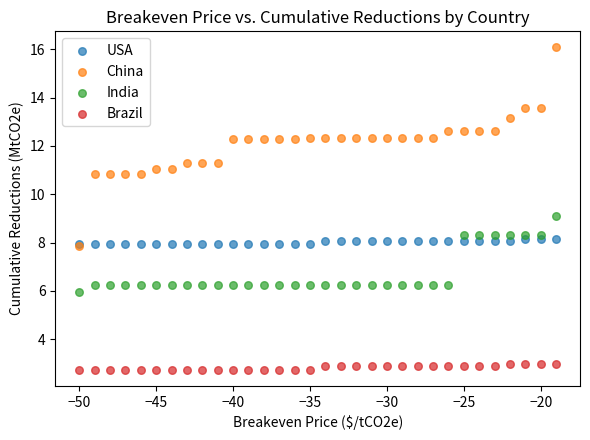

What are all the series names shown in the legend?

USA, China, India, Brazil